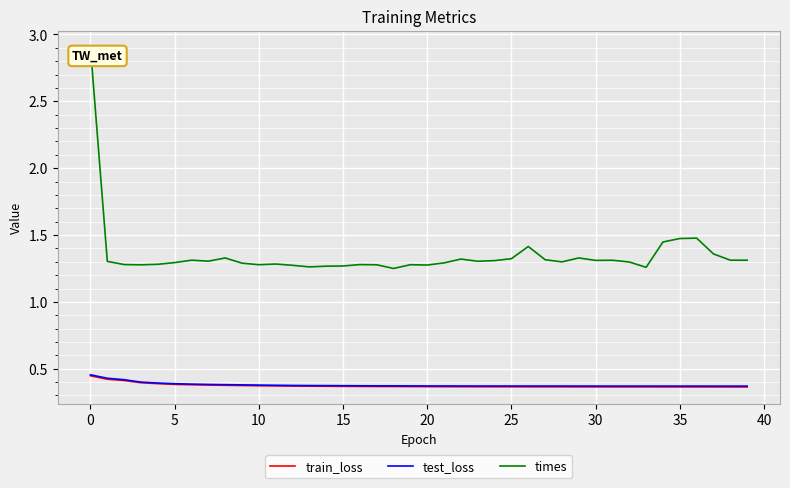

What is the maximum value shown in the chart?

2.9